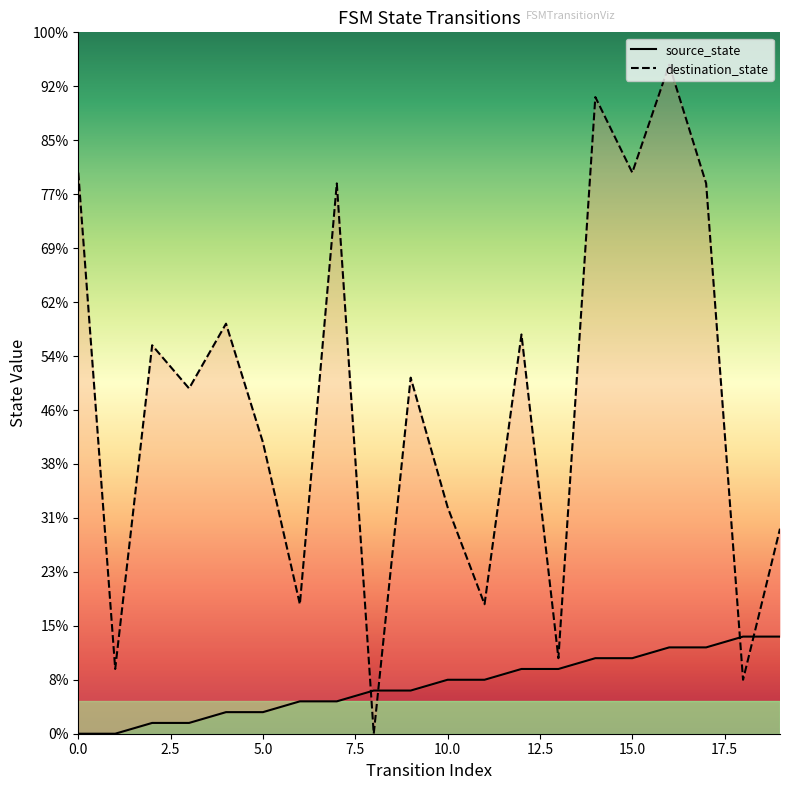

List the labels in order of source_state value, largest first.

18, 19, 16, 17, 14, 15, 12, 13, 10, 11, 8, 9, 6, 7, 4, 5, 2, 3, 0, 1